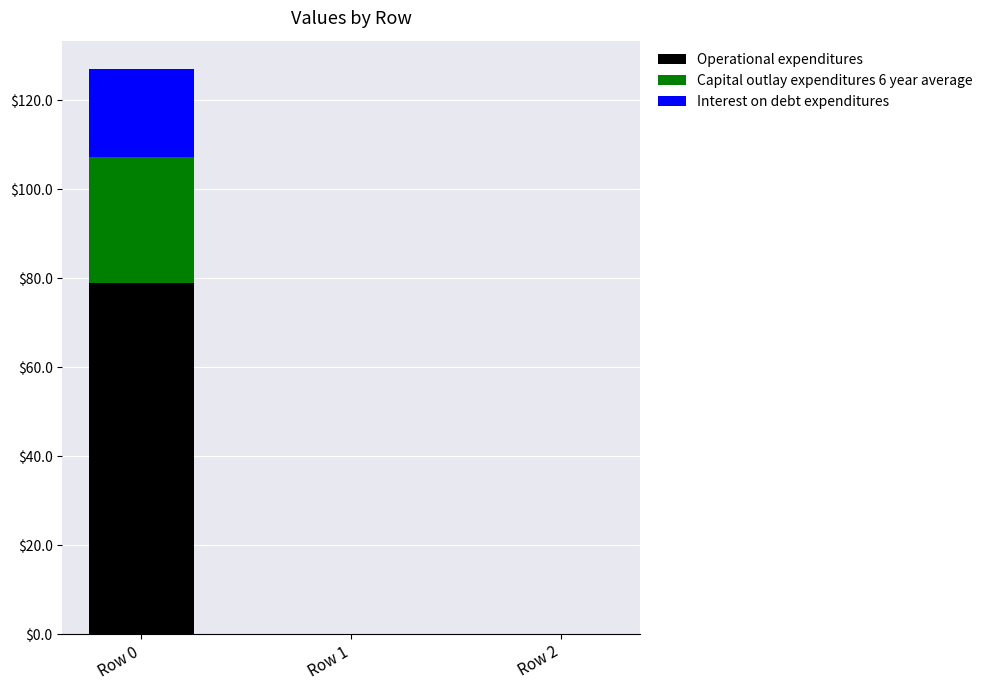

What is the sum of all Operational expenditures values?

78.9